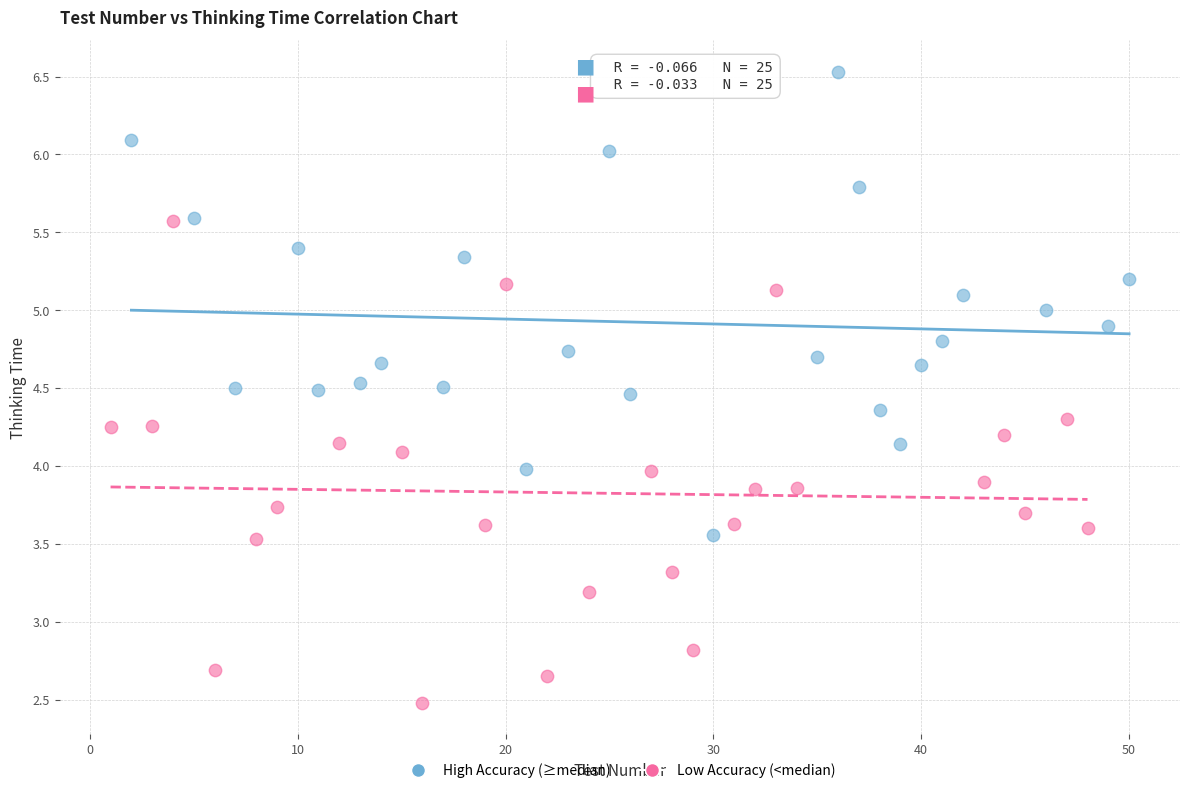

Which series contains the highest Y value?

High Accuracy (≥median)